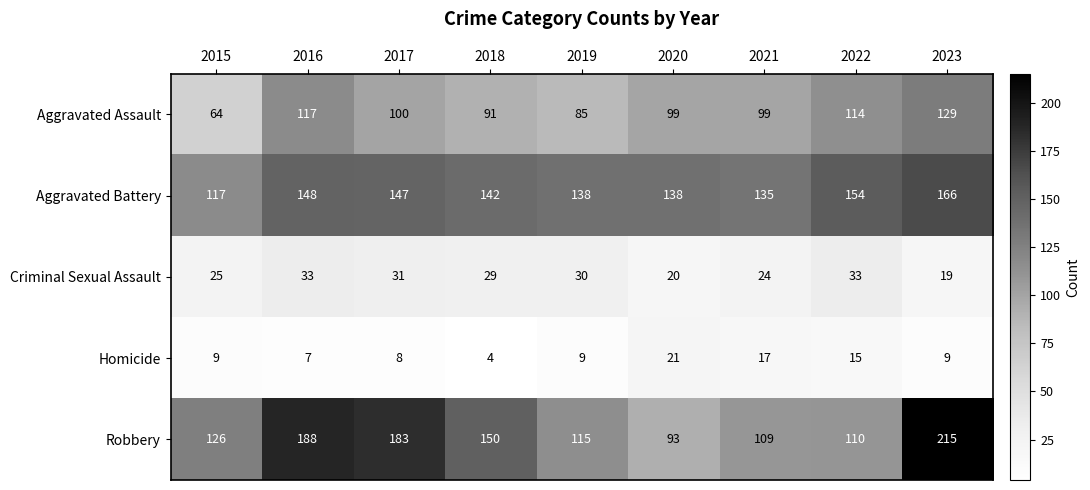

What is the total value across all series at 2018?

416